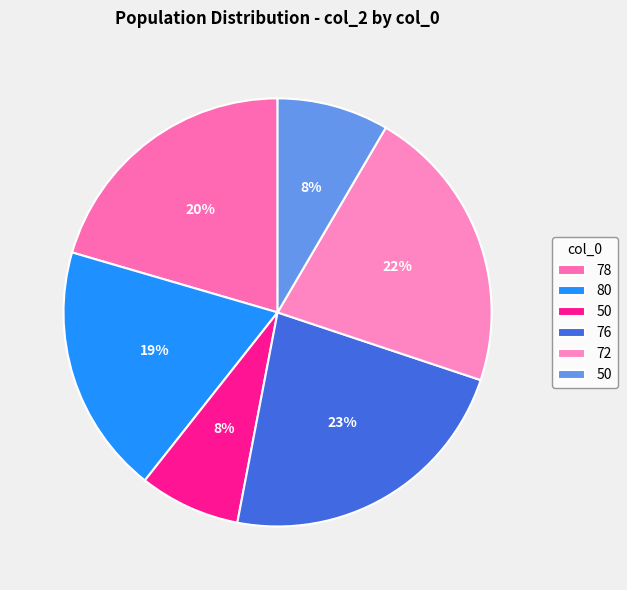

How many segments does this pie chart have?

6